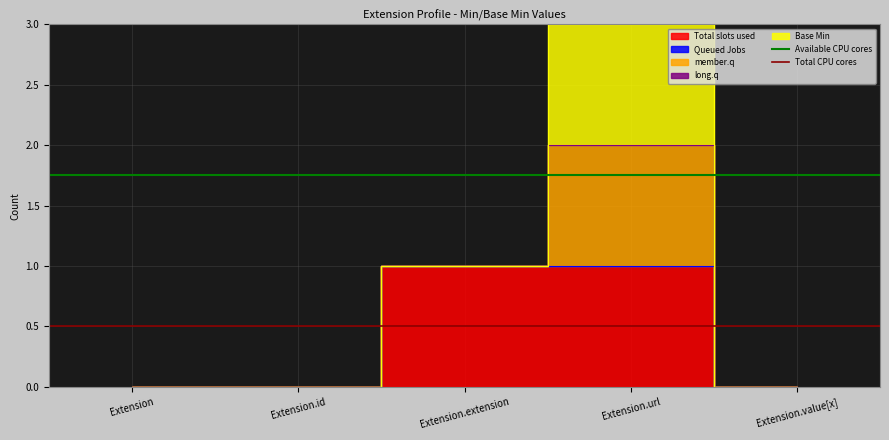

What position from the left is Extension?

1